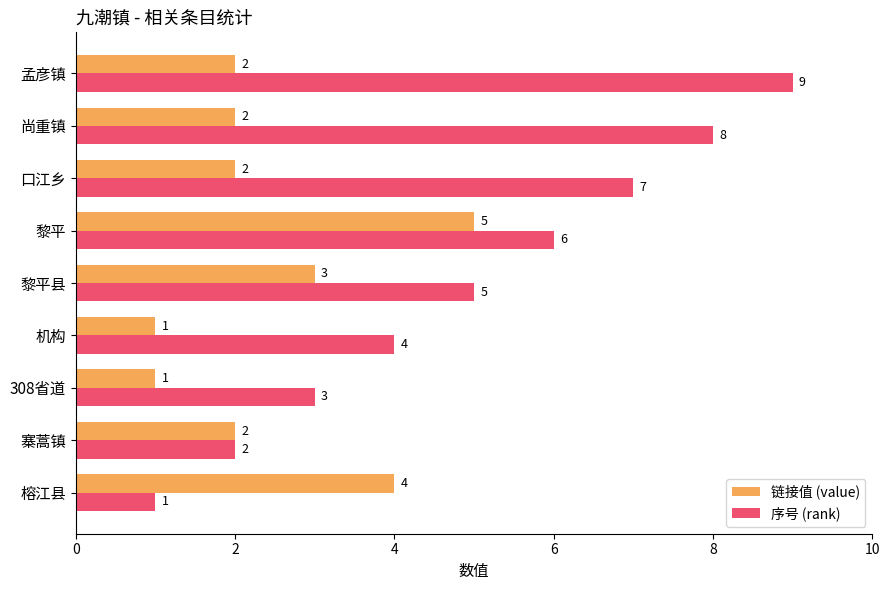

At 口江乡, list the series in order from largest to smallest.

序号 (rank), 链接值 (value)